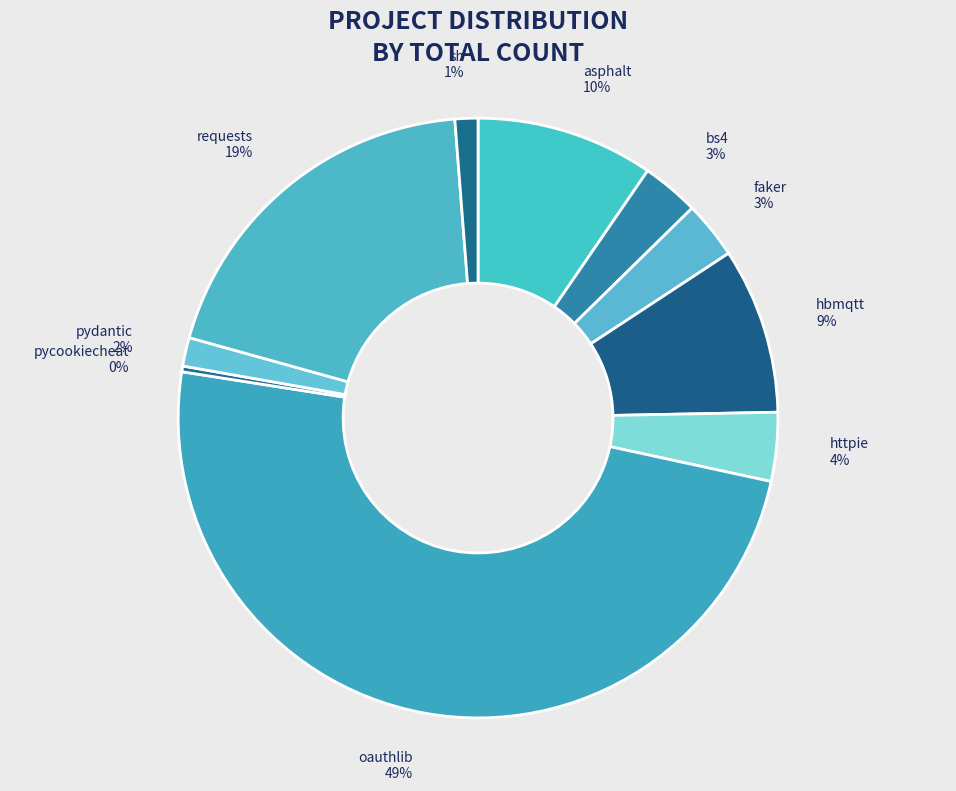

Do hbmqtt and faker together represent more than half of the pie?

No